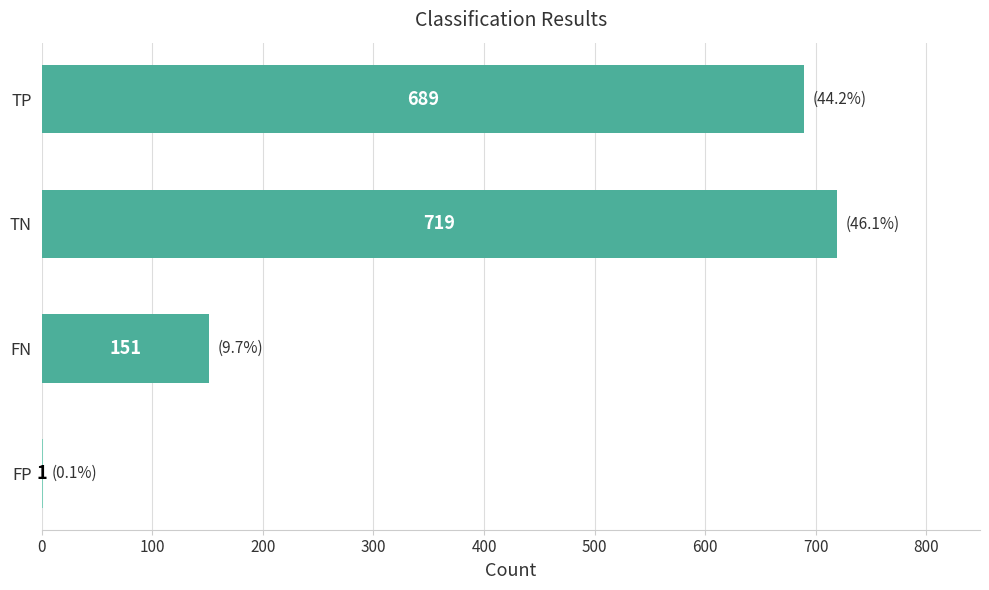

The chart shows a value of 151 at FN. True or false?

True